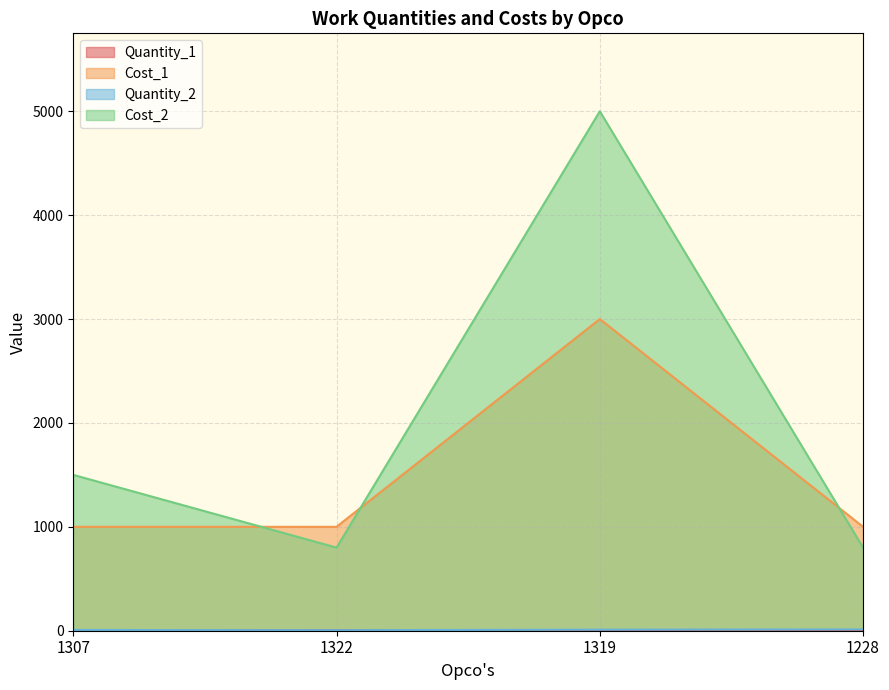

Which series has the largest total across all categories?

Cost_2